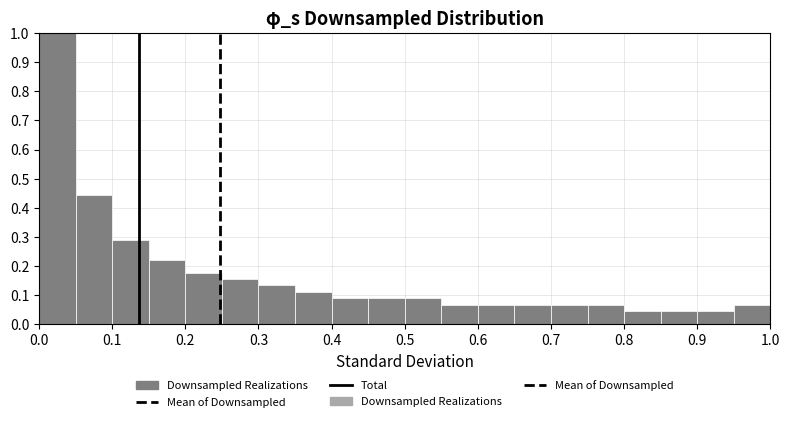

What is the height of the bar covering 0.80 to 0.85 on the x-axis? The values are not printed on the chart, so give them approximately, as read against the axis.

0.04